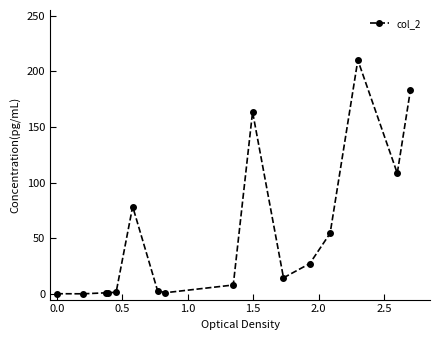

What is the maximum value shown in the chart?

210.0